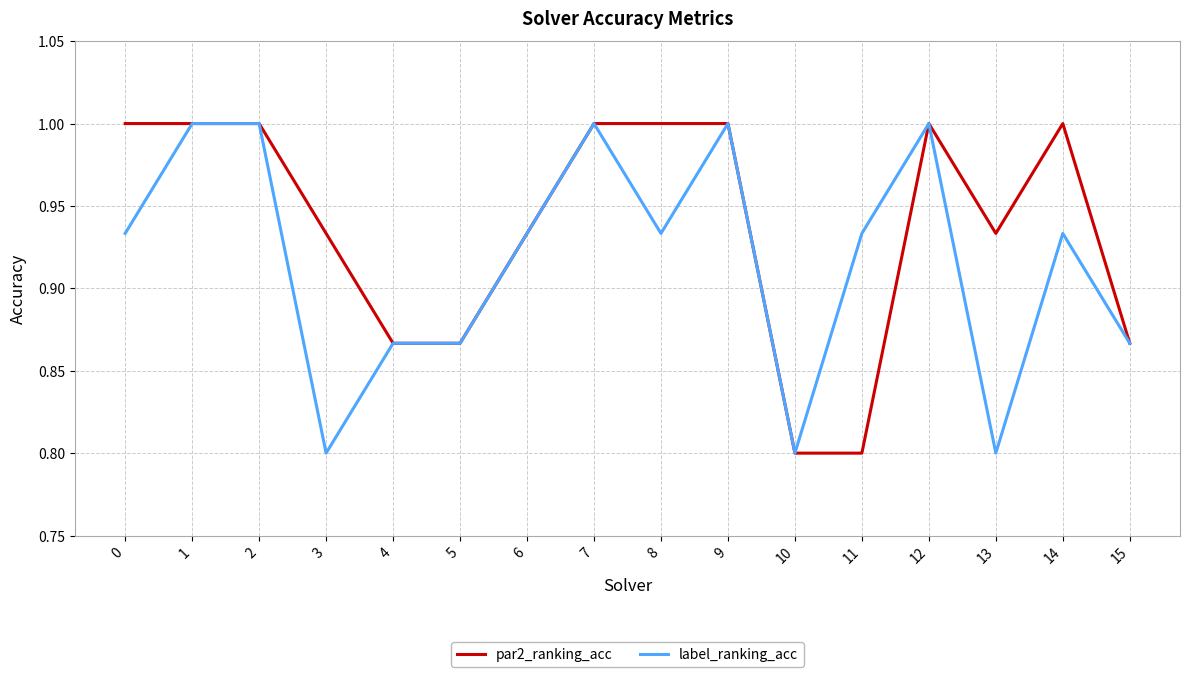

Which series changed the most between 0 and 13?

label_ranking_acc